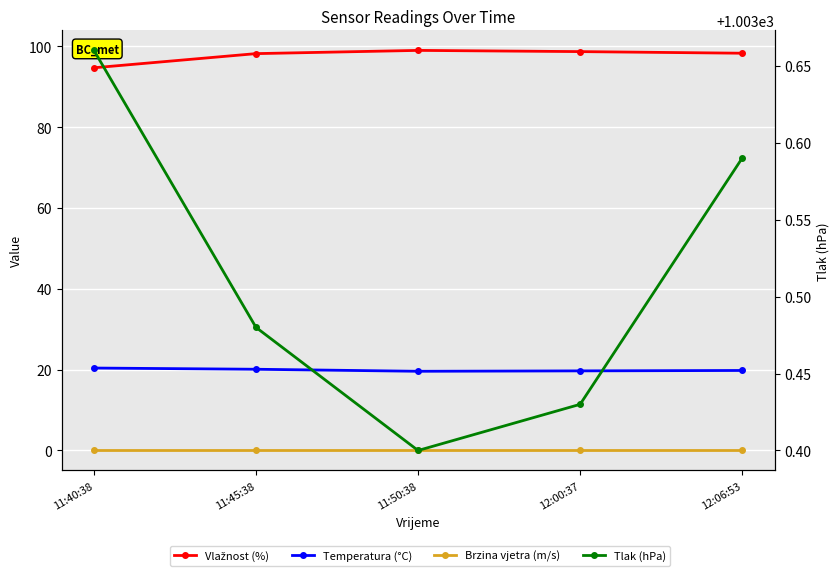

True or false: Tlak (hPa) and Vlažnost (%) intersect in this chart.

False